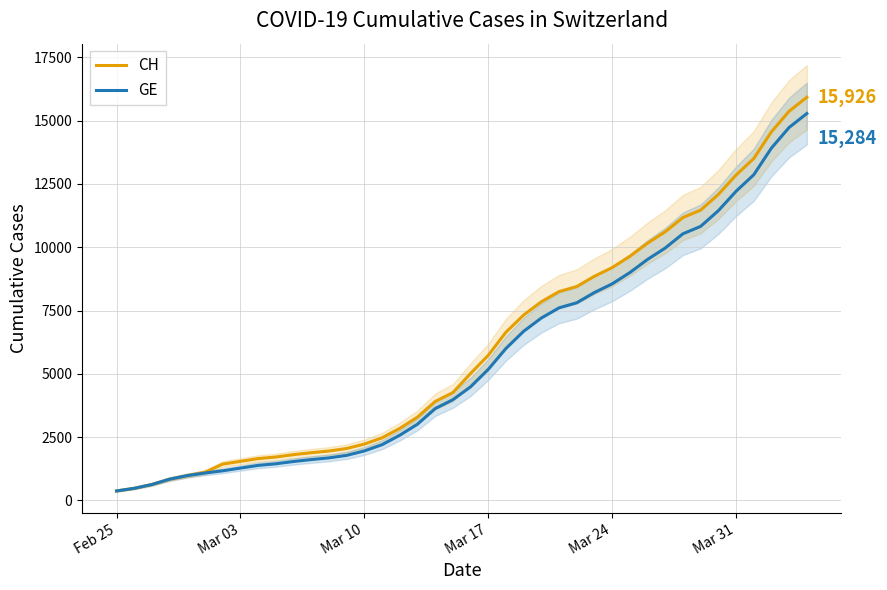

Where does the GE series first go above 4485?

Mar 17